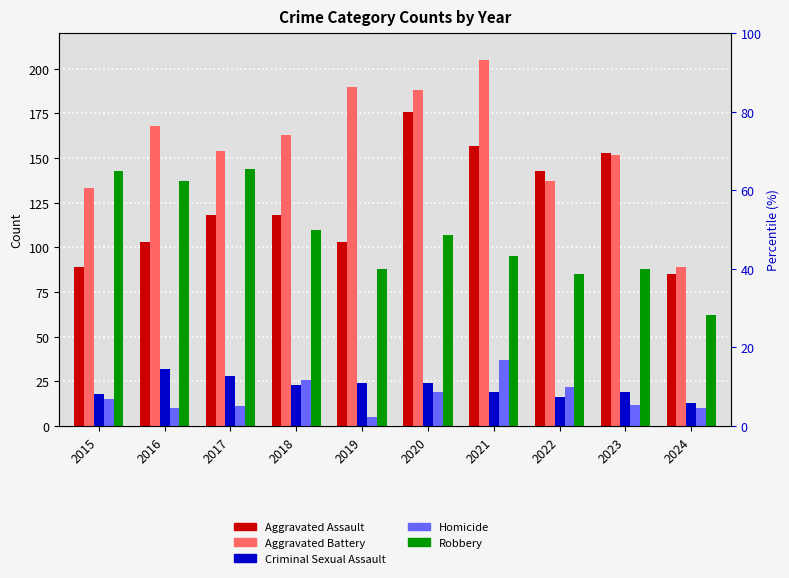

How many series are shown in this chart?

5